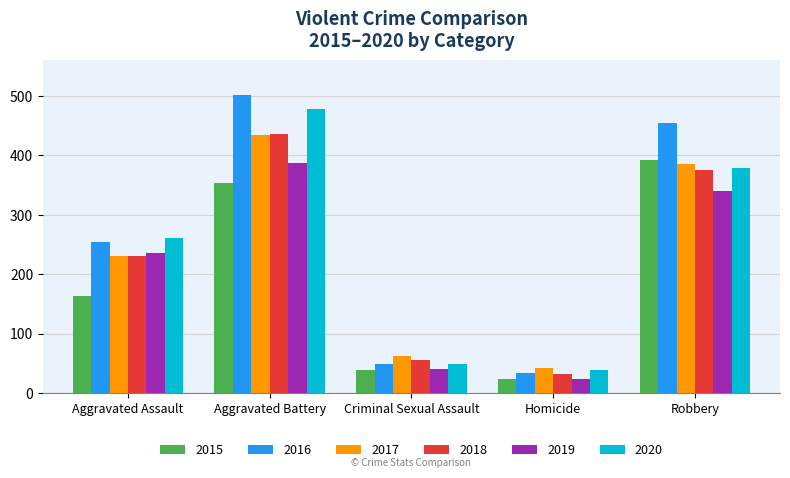

Which category has the lowest value in the 2015 series?

Homicide